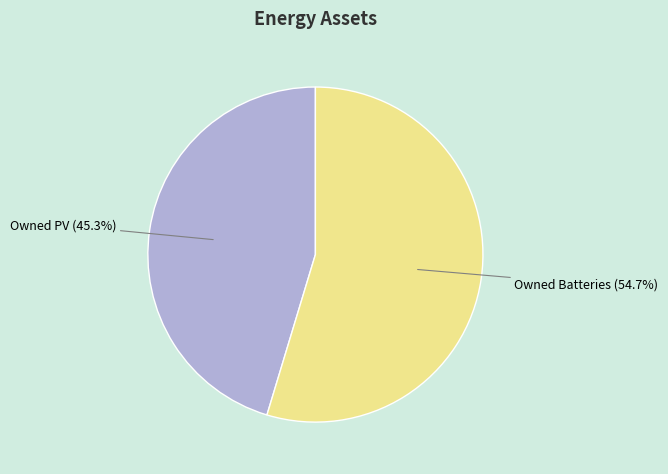

What percentage is the Owned Batteries slice, to the nearest percent?

55%